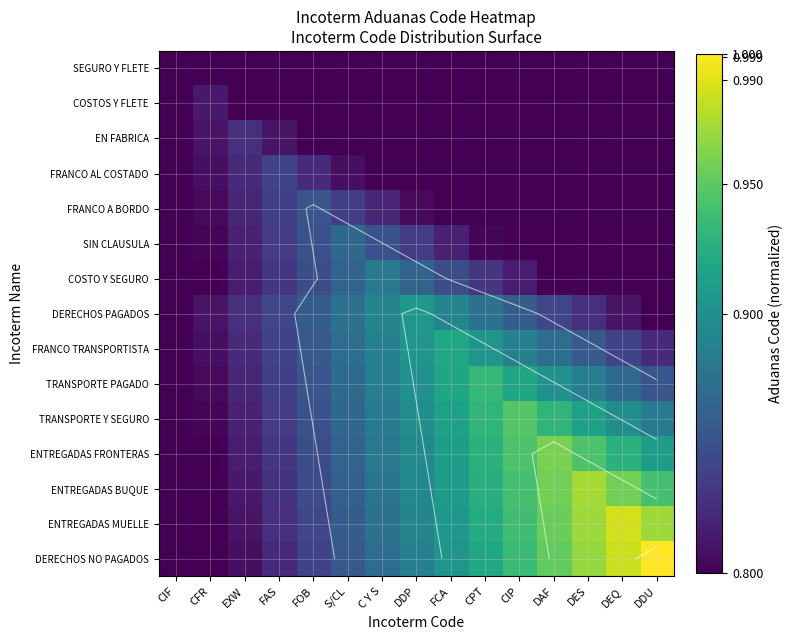

Is it true that ENTREGADAS FRONTERAS equals 1.2 at FAS?

False